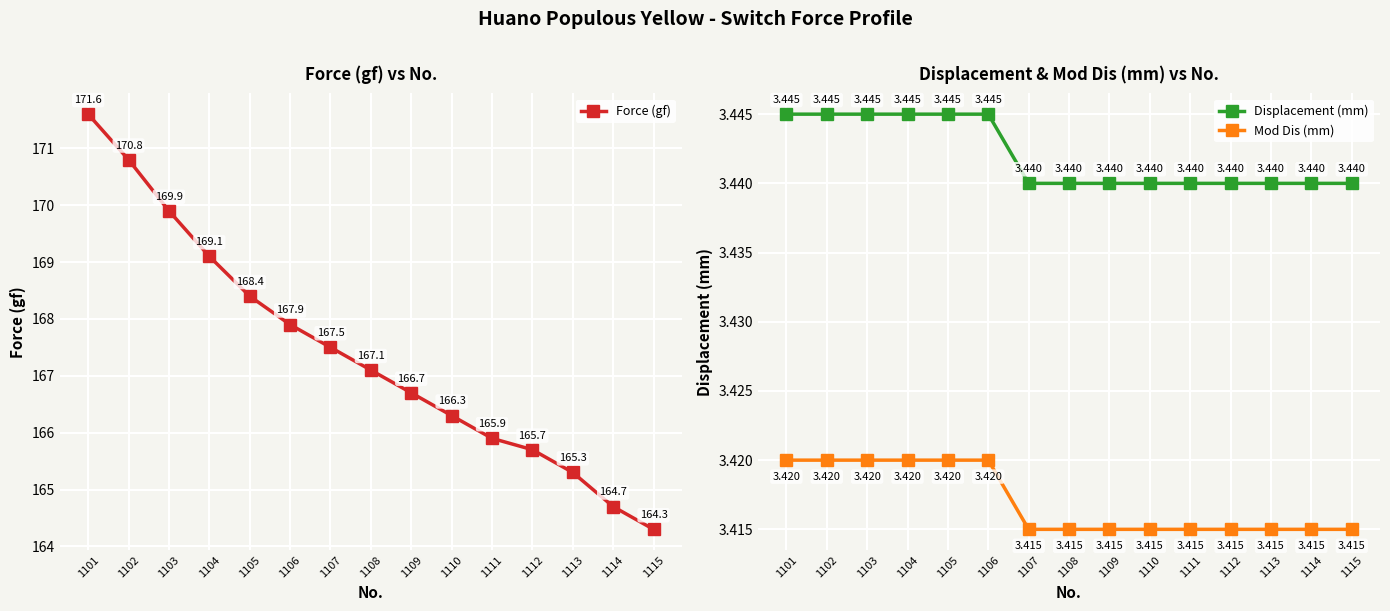

What is the sum of the Force (gf) values at 1103 and 1104?

339.0